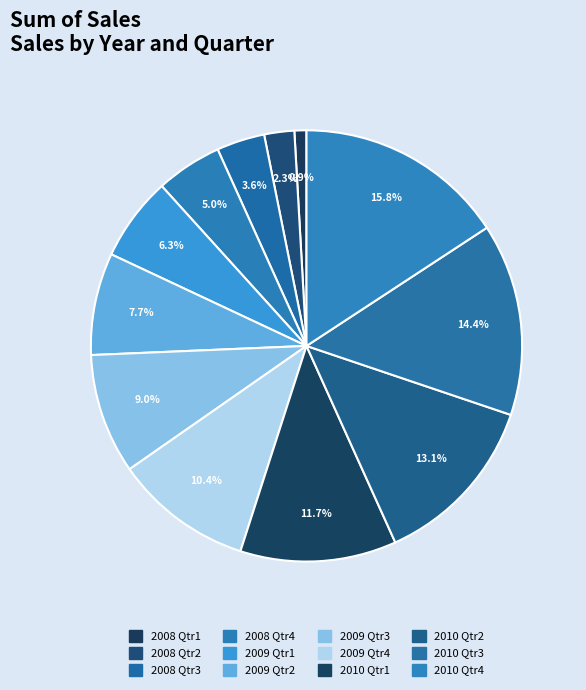

How many segments does this pie chart have?

12